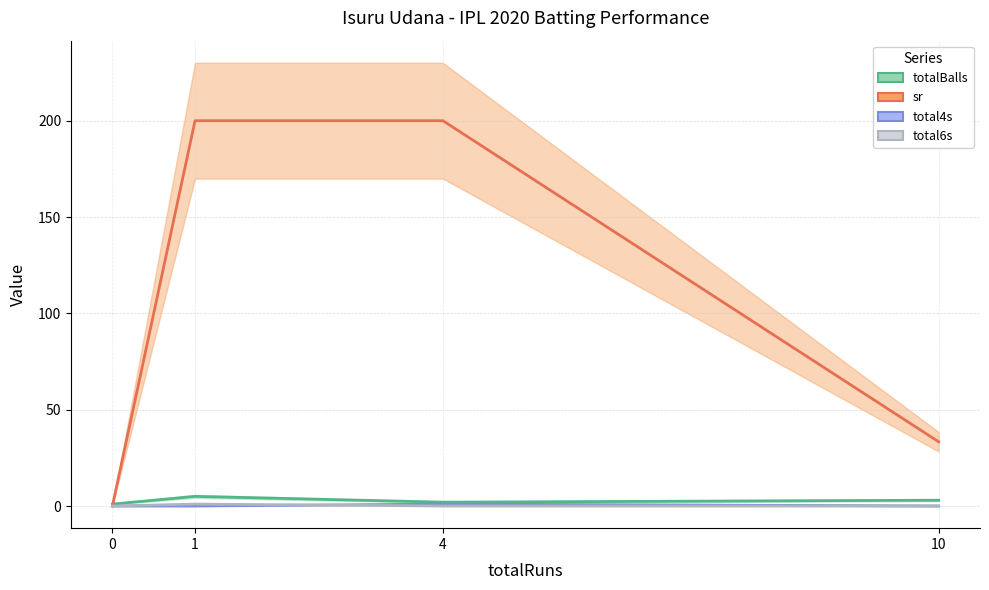

The value of sr at 1 is 348.4. True or false?

False